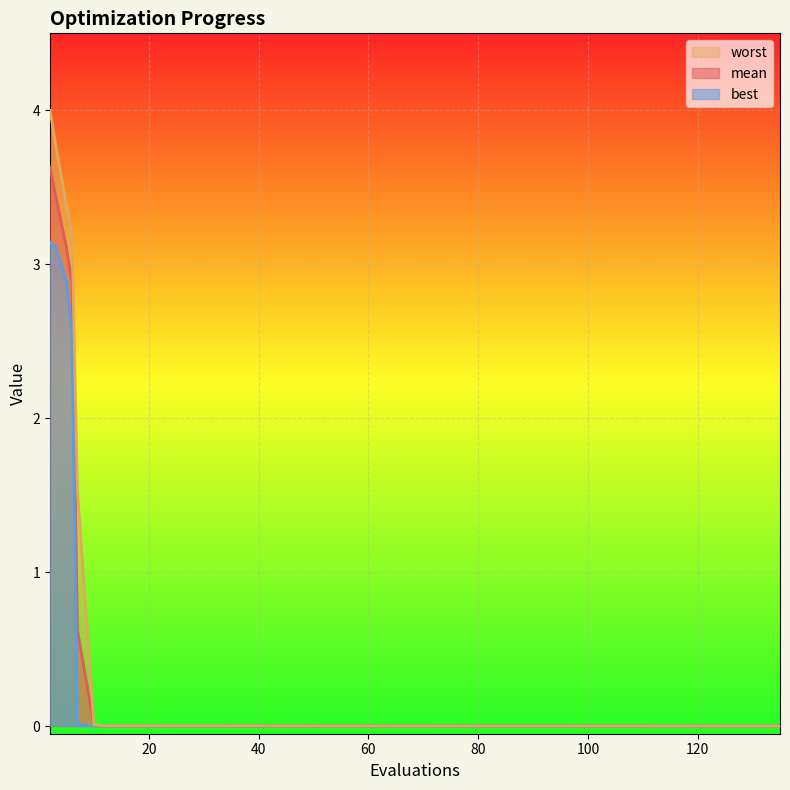

Reading left to right, transcribe all the data shown in this chart.

mean: 2=3.6	3=3.4	5=3.1	6=2.9	7=0.6	10=0.0	12=0.0	16=0.0	20=0.0	24=0.0	28=0.0	32=0.0	52=0.0	56=0.0	60=0.0	81=0.0	85=0.0	97=0.0	111=0.0	135=0.0
best: 2=3.1	3=3.1	5=2.9	6=2.6	7=0.0	10=0.0	12=0.0	16=0.0	20=0.0	24=0.0	28=0.0	32=0.0	52=0.0	56=0.0	60=0.0	81=0.0	85=0.0	97=0.0	111=0.0	135=0.0
worst: 2=4.0	3=3.8	5=3.4	6=3.2	7=1.5	10=0.0	12=0.0	16=0.0	20=0.0	24=0.0	28=0.0	32=0.0	52=0.0	56=0.0	60=0.0	81=0.0	85=0.0	97=0.0	111=0.0	135=0.0